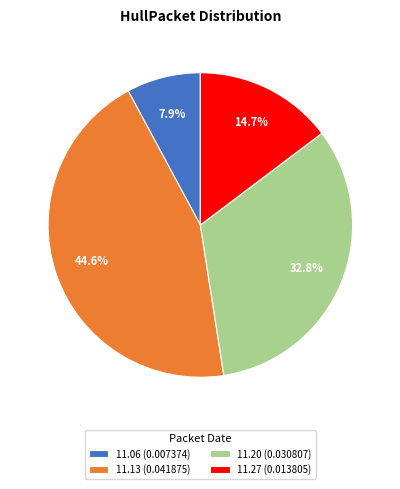

Between 11.06 (0.007374) and 11.27 (0.013805), which is larger?

11.27 (0.013805)